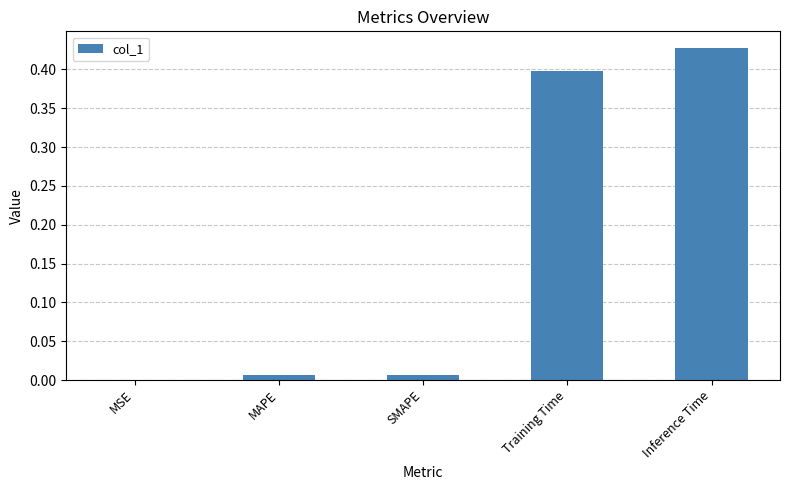

What is the average value?

0.2